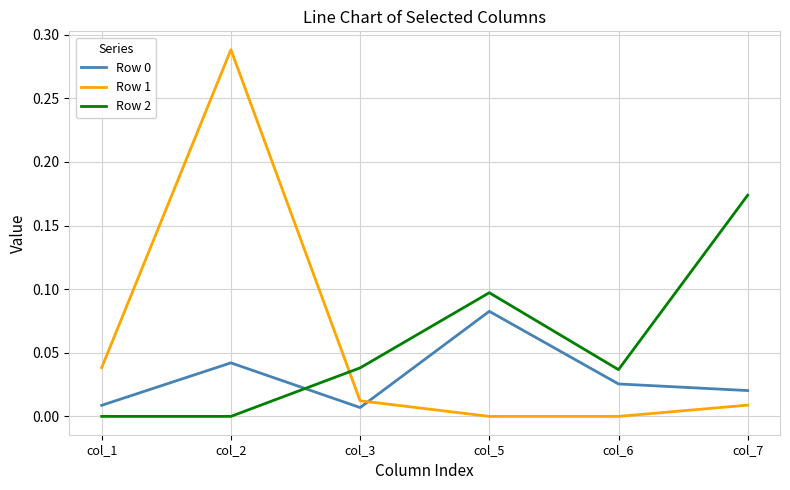

Which series has the widest spread of values?

Row 1